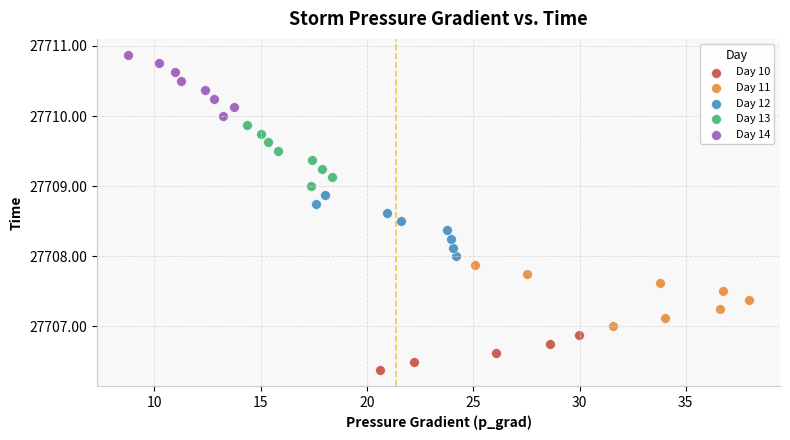

Which series contains the highest Y value?

Day 14